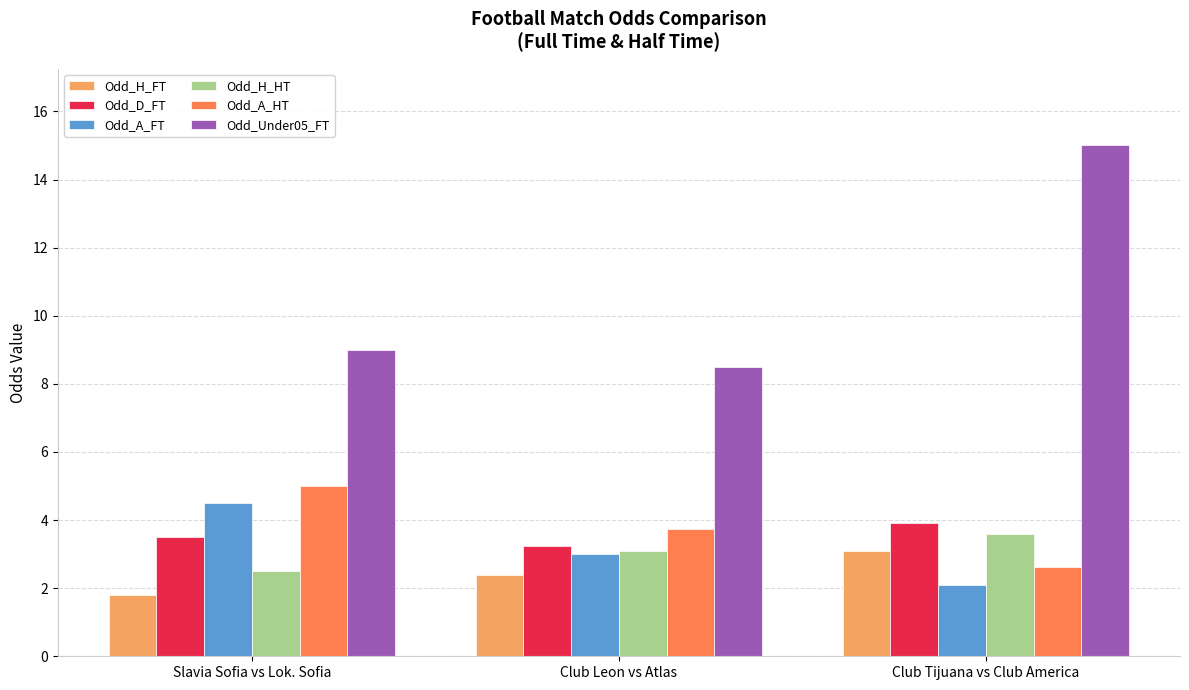

The value of Odd_H_FT at Club Leon vs Atlas is 3.8. True or false?

False